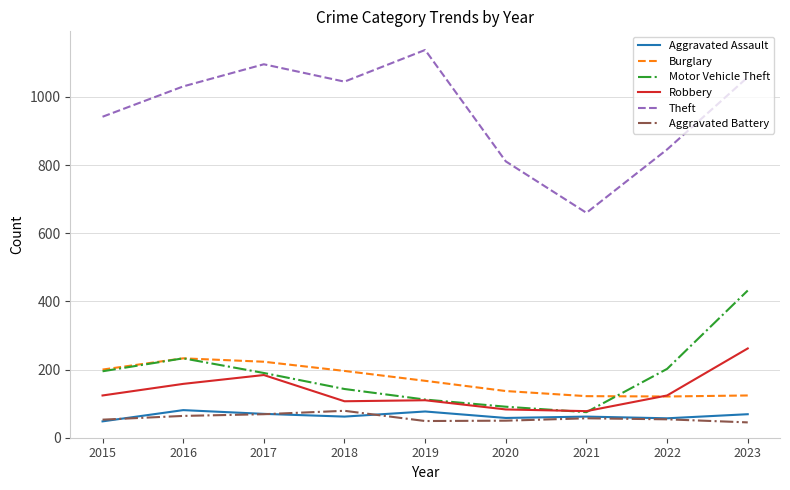

What is the greatest value displayed?

1138